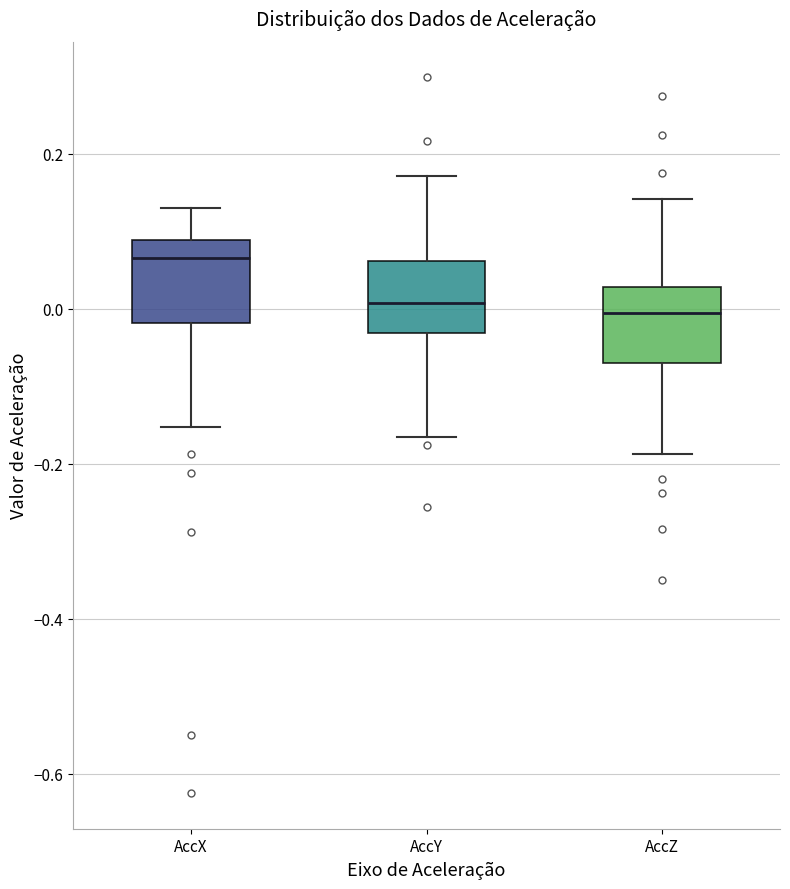

Reading left to right, read every box against the y-axis: the position of its median line, the range the box covers, and the ends of its whiskers. The values are not printed on the chart, so give them approximately, as read against the axis.

AccX: median 0.06, box -0.02 to 0.08, whiskers -0.16 to 0.14
AccY: median 0.00, box -0.04 to 0.06, whiskers -0.16 to 0.18
AccZ: median 0.00, box -0.08 to 0.02, whiskers -0.18 to 0.14